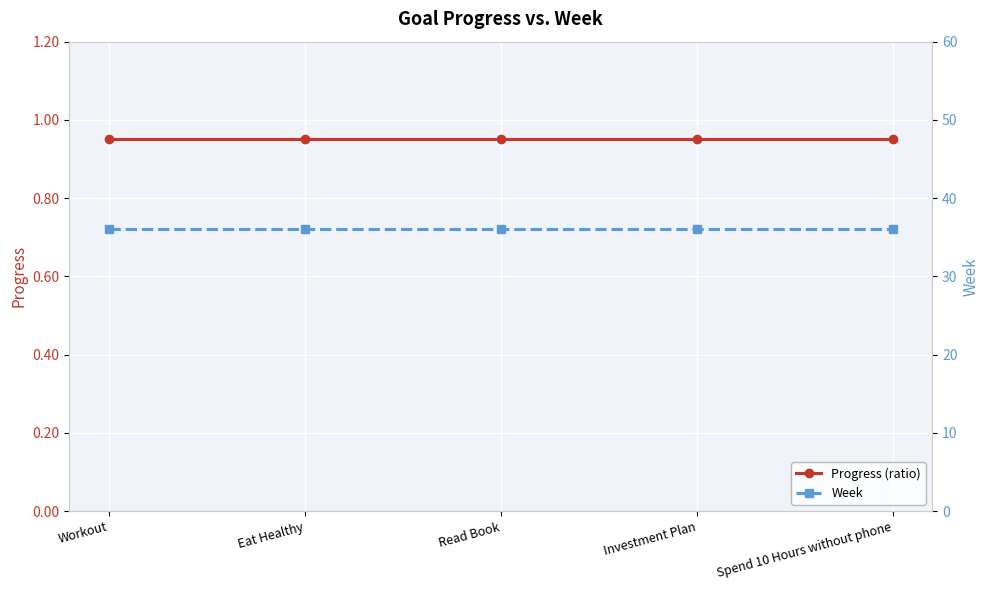

Which series has the largest total across all categories?

Week